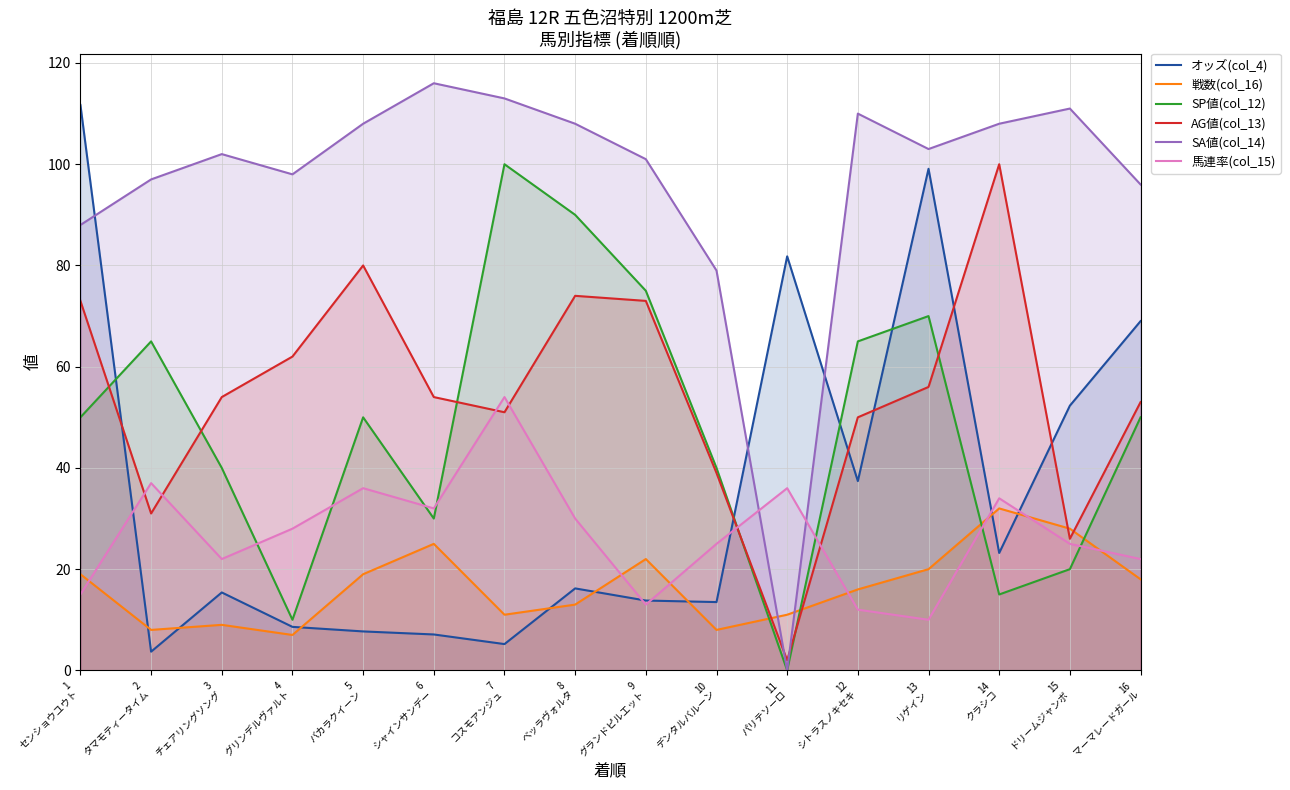

Is it true that 戦数(col_16) equals 7.0 at 4
グリンデルヴァルト?

True